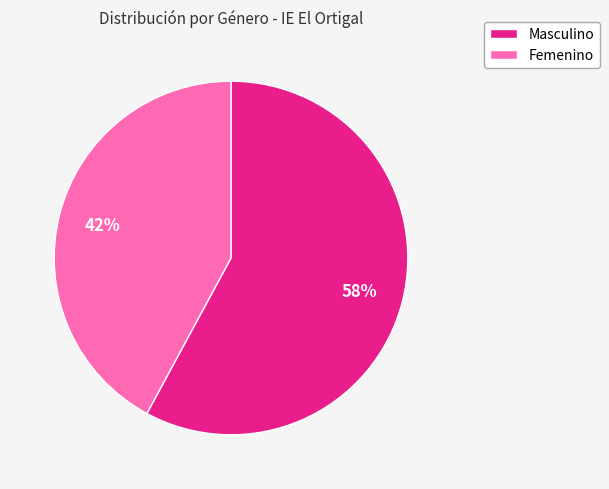

To the nearest percent, what is the difference between the largest and smallest slice percentages?

16%